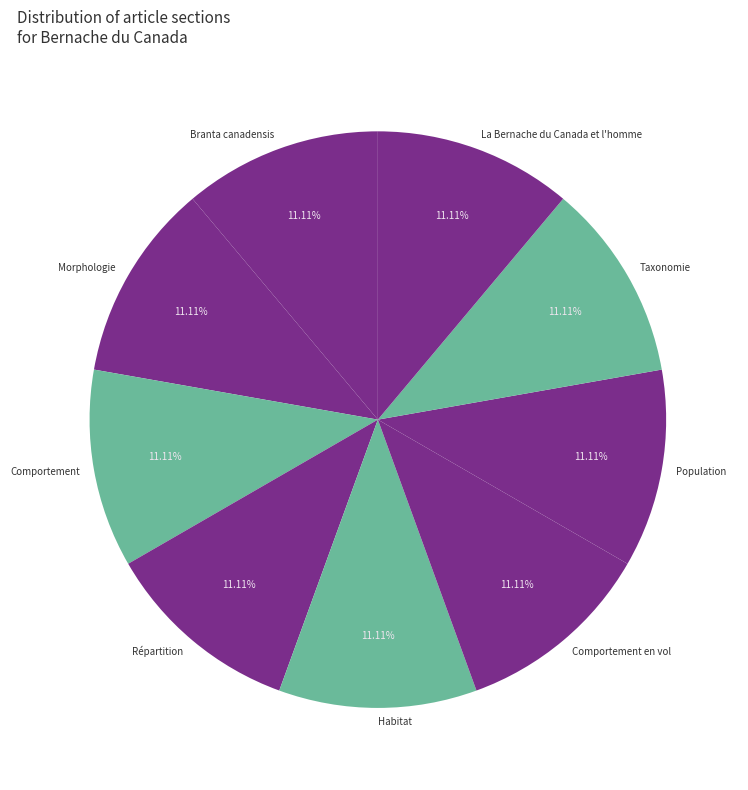

To the nearest percent, what is the combined percentage of Population and La Bernache du Canada et l'homme?

22%